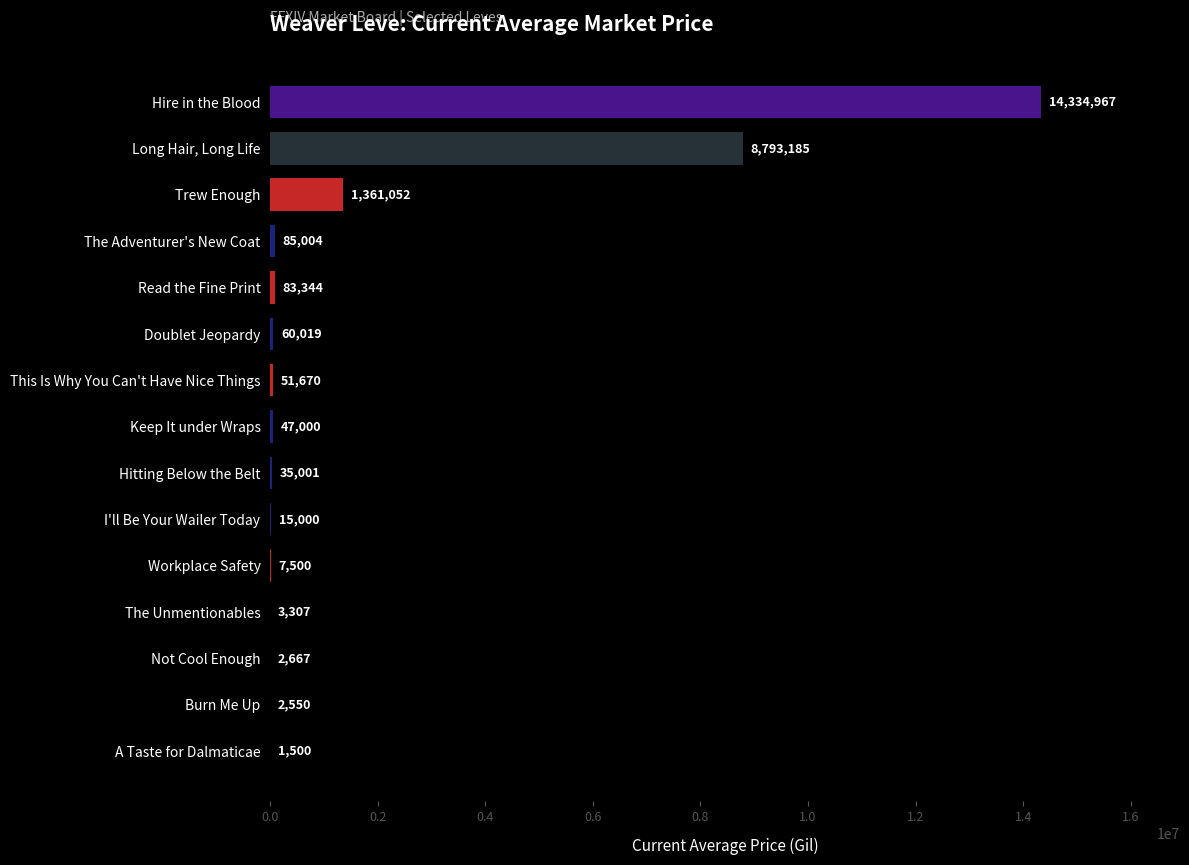

Approximately how many times larger is the value at The Adventurer's New Coat compared to Not Cool Enough?

31.9